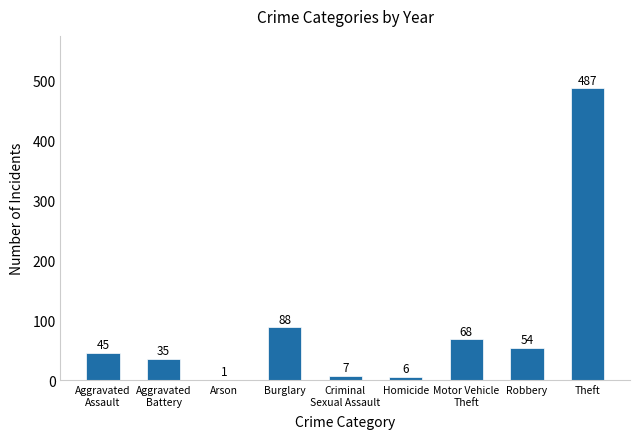

Approximately how many times larger is the value at Homicide compared to Arson?

6.0